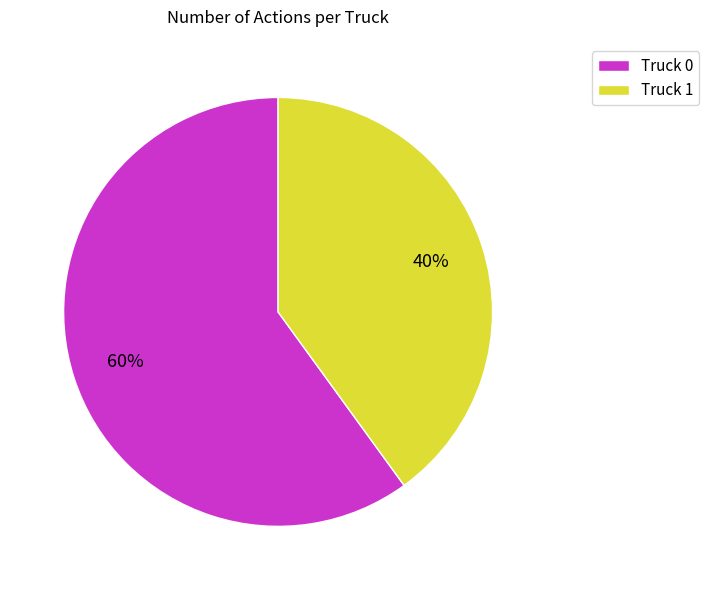

Is Truck 0 the majority of the pie?

Yes